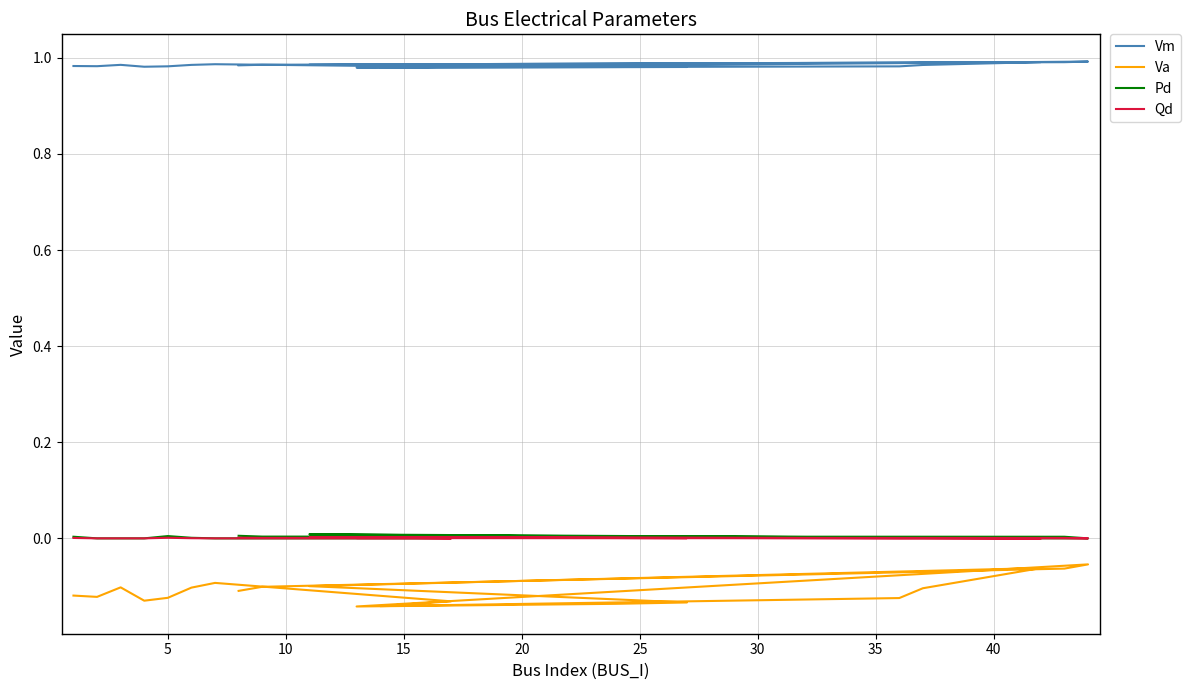

True or false: Pd and Qd cross at least once.

False